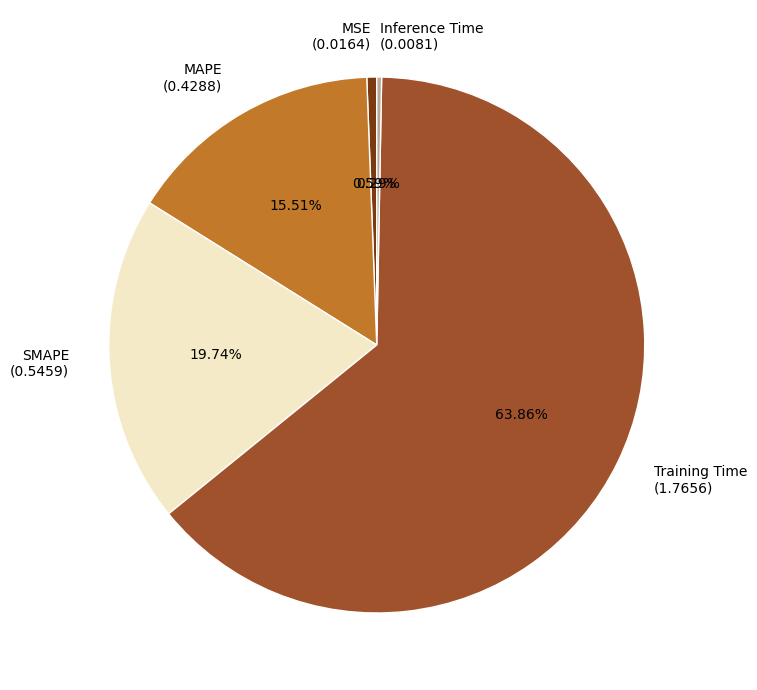

To the nearest percent, what is the average slice percentage?

20%